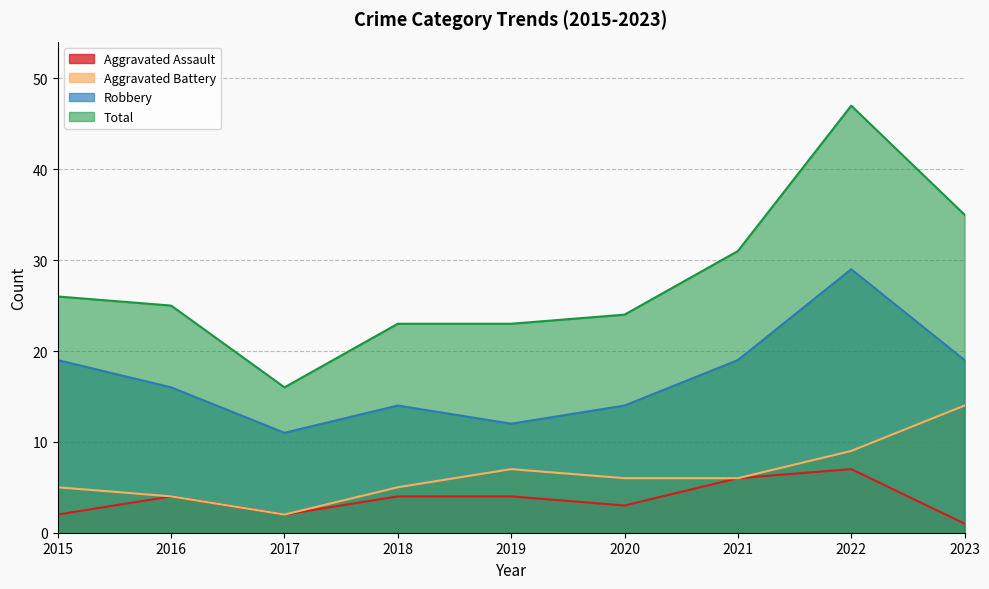

Count the Robbery values in the range 14 to 19.

6